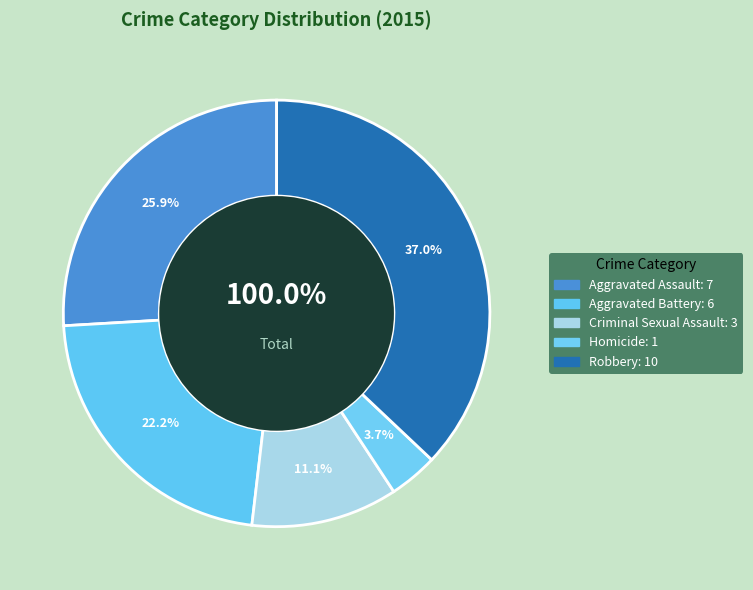

Approximately how many times larger is the value at Robbery compared to Homicide?

10.0